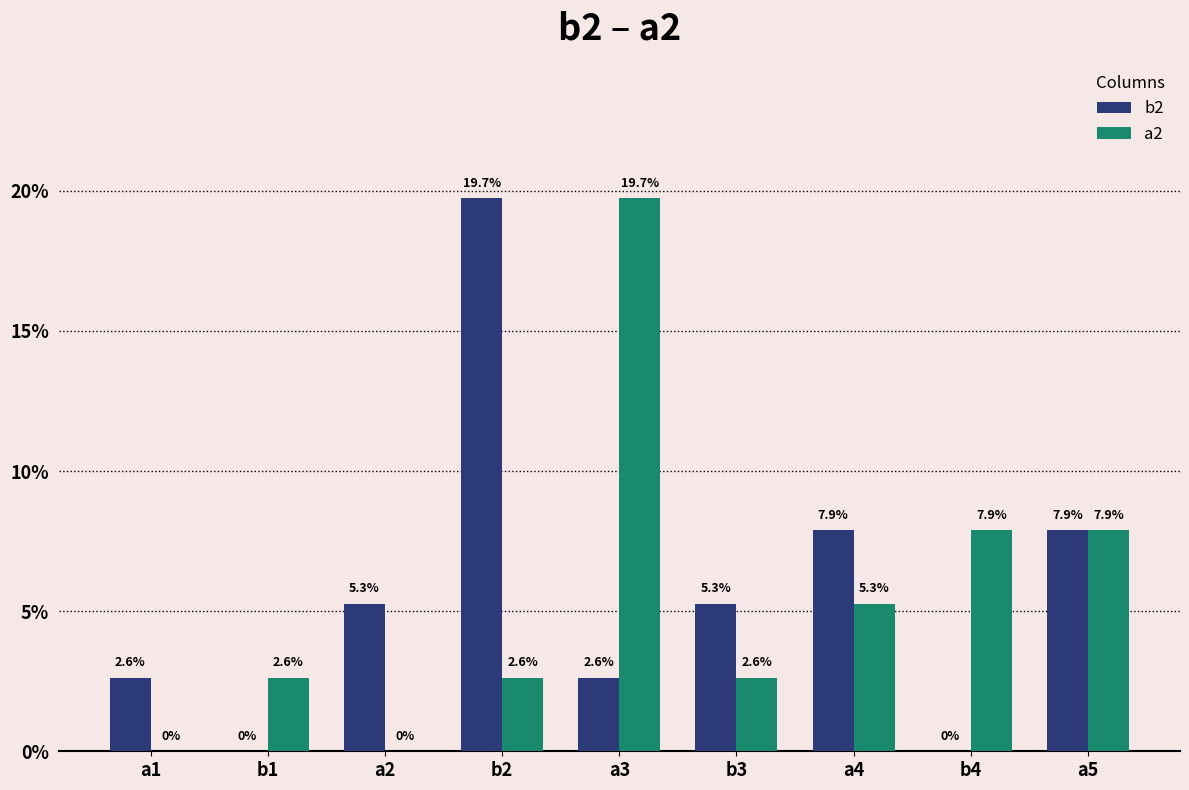

Reading left to right, what are all the values shown in this chart?

b2: a1=2.6	b1=0.0	a2=5.3	b2=19.7	a3=2.6	b3=5.3	a4=7.9	b4=0.0	a5=7.9
a2: a1=0.0	b1=2.6	a2=0.0	b2=2.6	a3=19.7	b3=2.6	a4=5.3	b4=7.9	a5=7.9